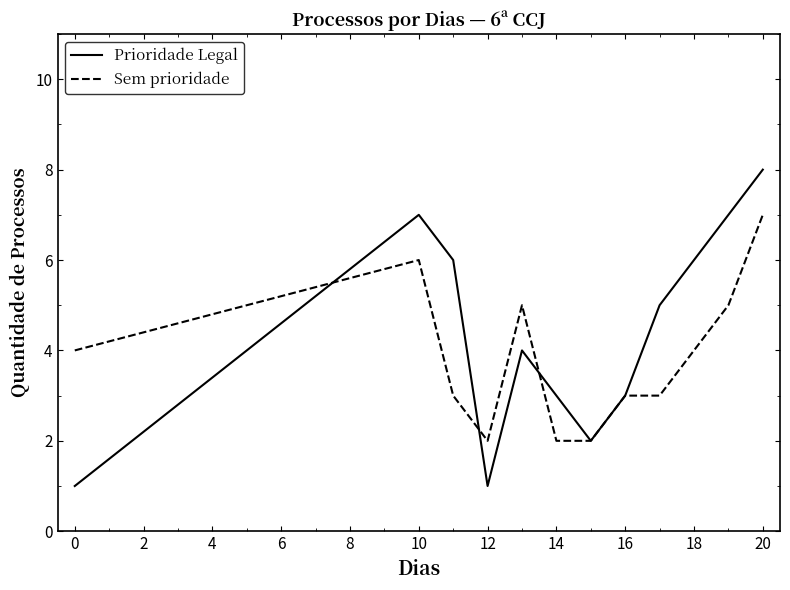

List the series in order of their overall mean, lowest first.

Sem prioridade, Prioridade Legal